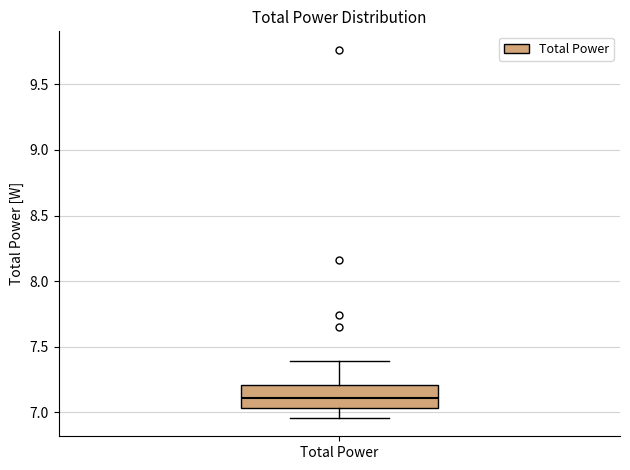

Where is the lower edge of the box for Total Power on the y-axis? The values are not printed on the chart, so give them approximately, as read against the axis.

7.05